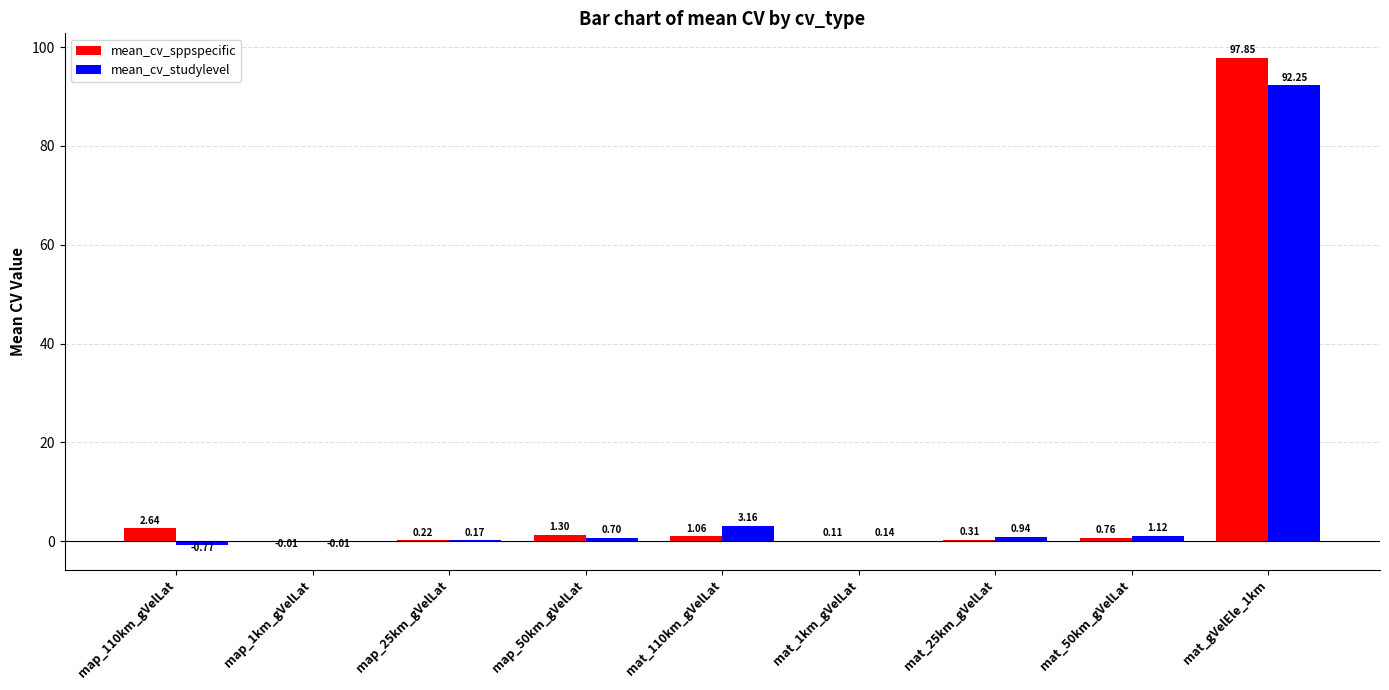

Which series has the largest total across all categories?

mean_cv_sppspecific